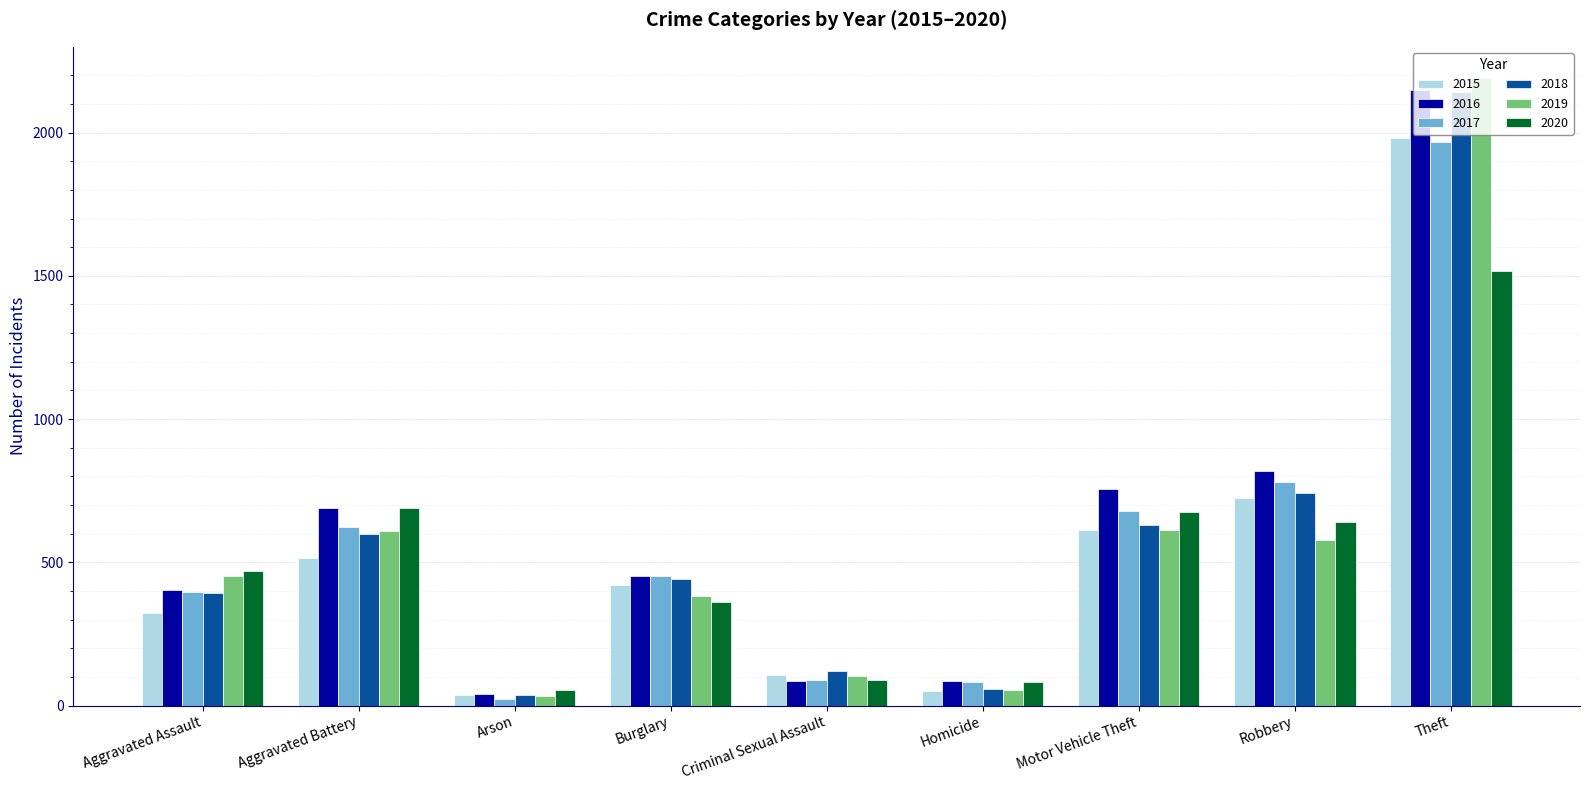

How many groups of bars are there?

9